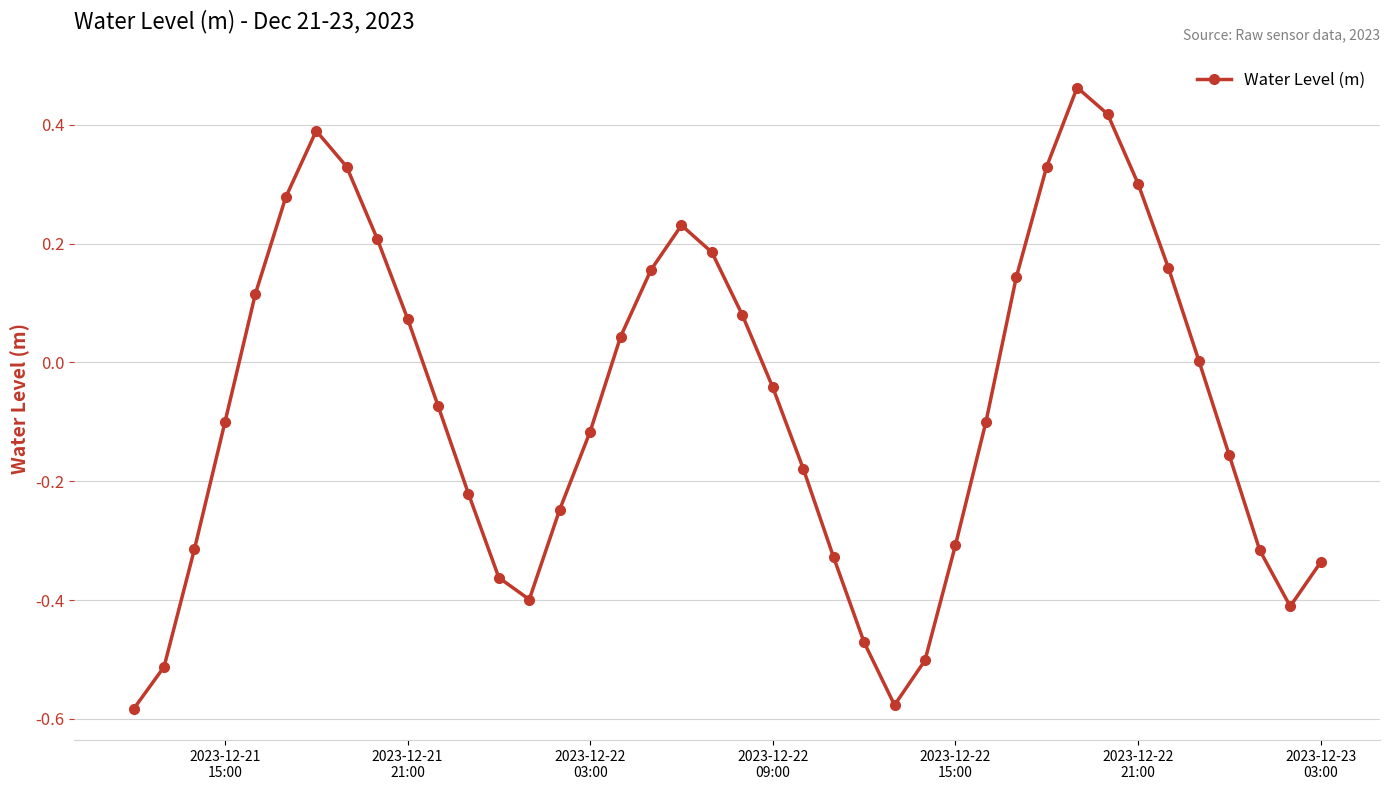

Count the number of data series in this chart.

1